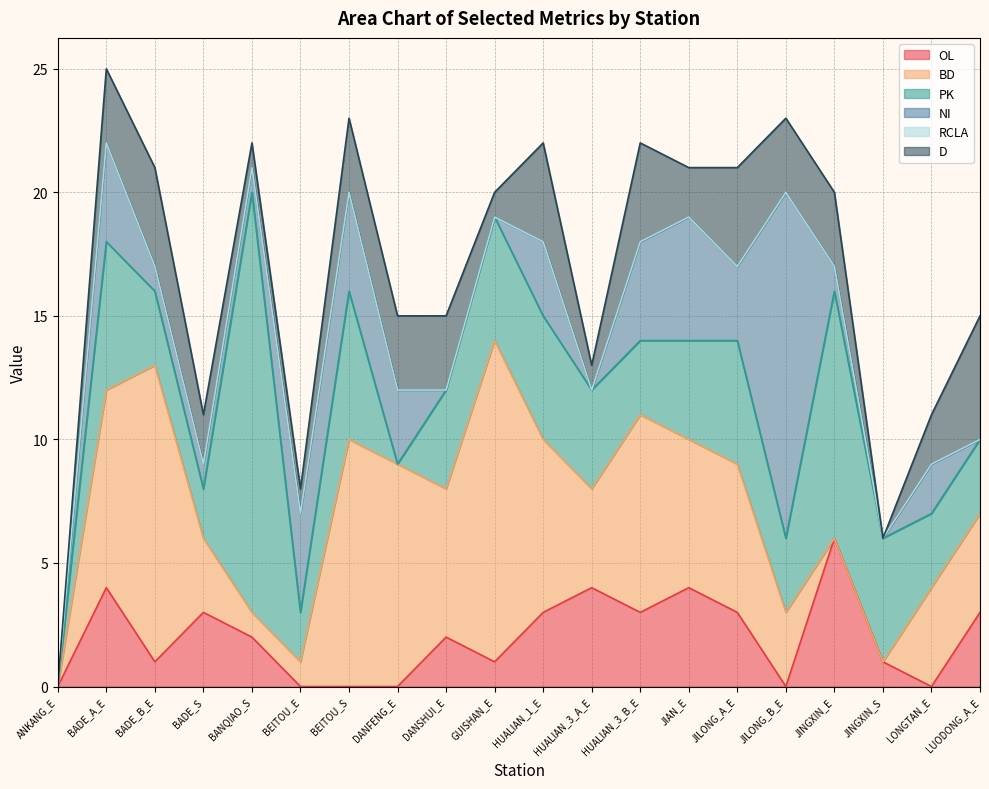

Which series has the widest spread of values?

PK